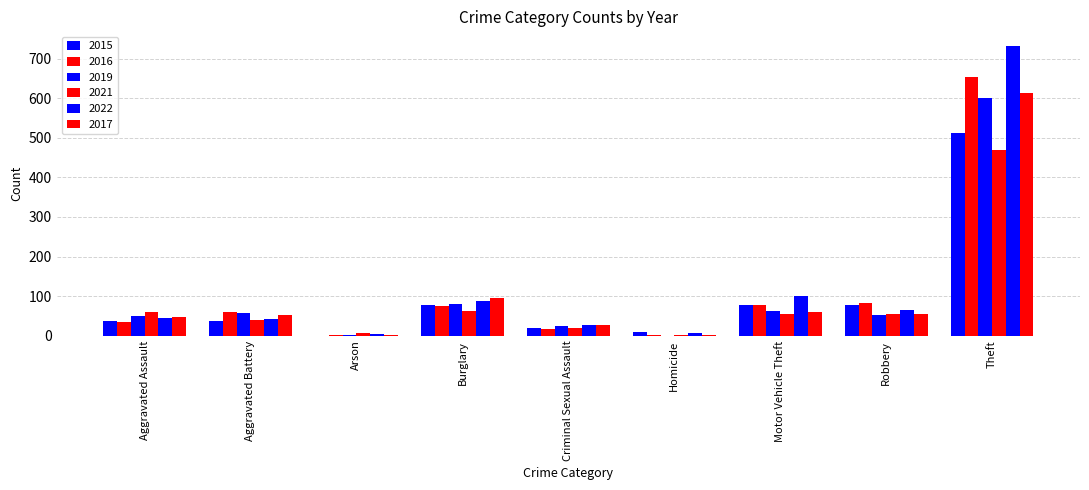

True or false: 2019 has a value of 100 at Motor Vehicle Theft.

False